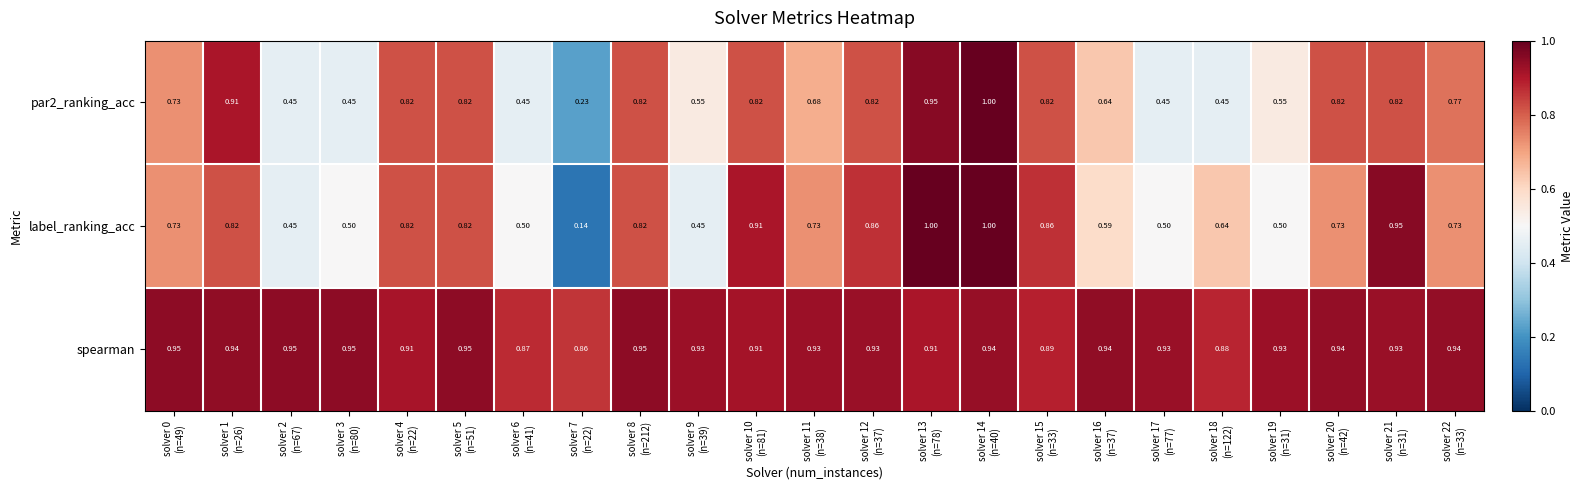

What is the maximum value shown in the chart?

1.0